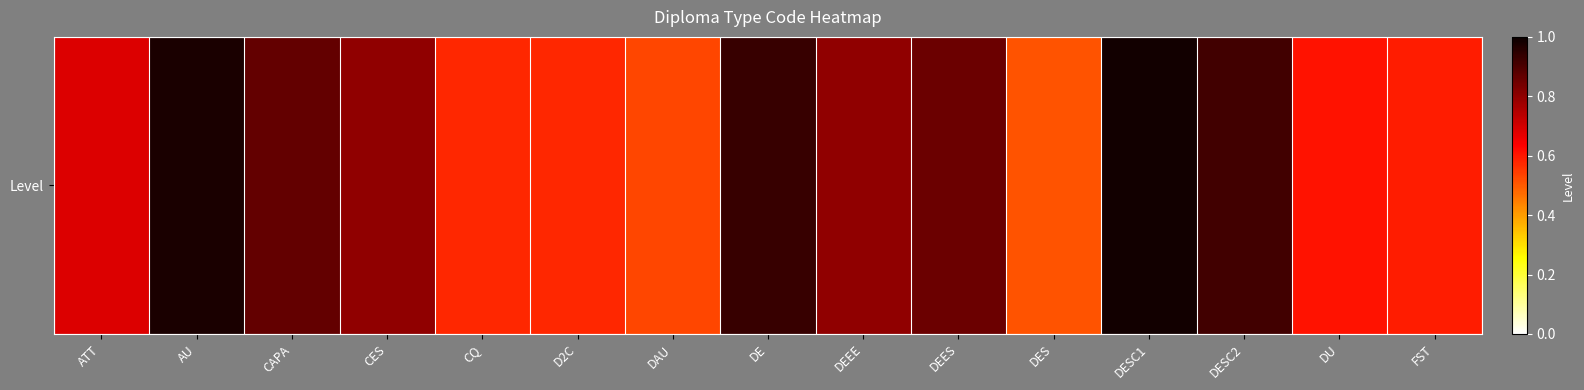

Is it true that the value at DEEE is 1.2?

False